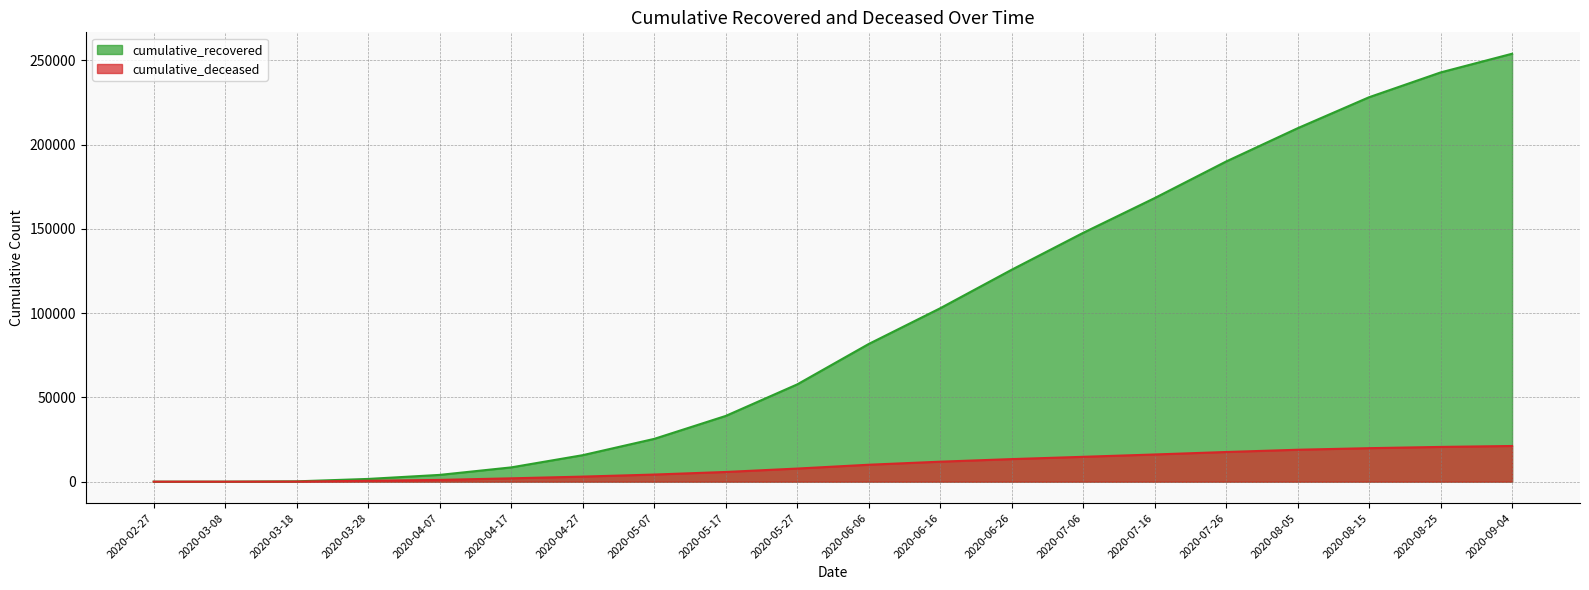

The cumulative_recovered series shows 4028 at 2020-04-07. True or false?

True